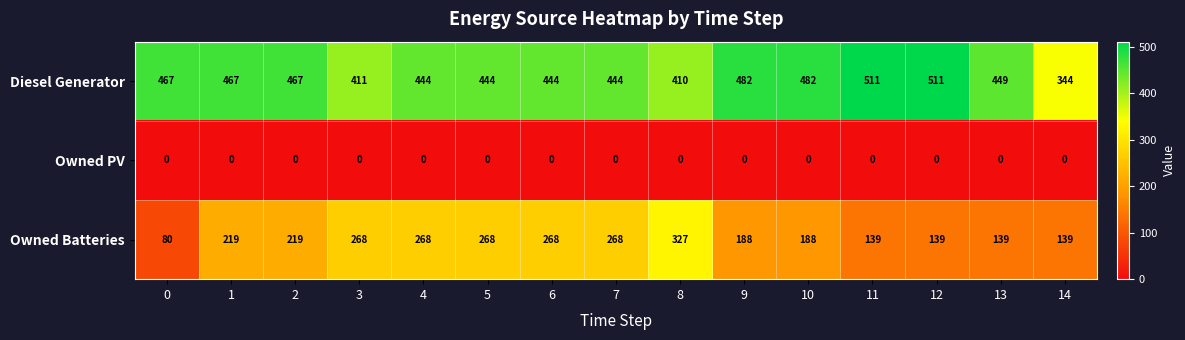

What is the difference between the Diesel Generator values at 13 and 6?

5